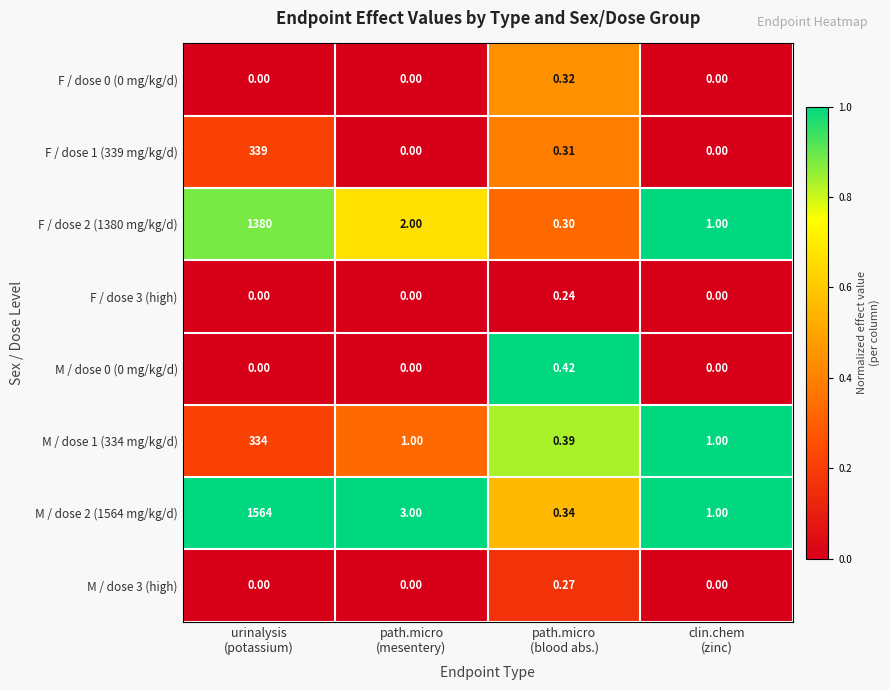

Between urinalysis
(potassium) and path.micro
(blood abs.), which series saw the biggest shift?

M / dose 2 (1564 mg/kg/d)